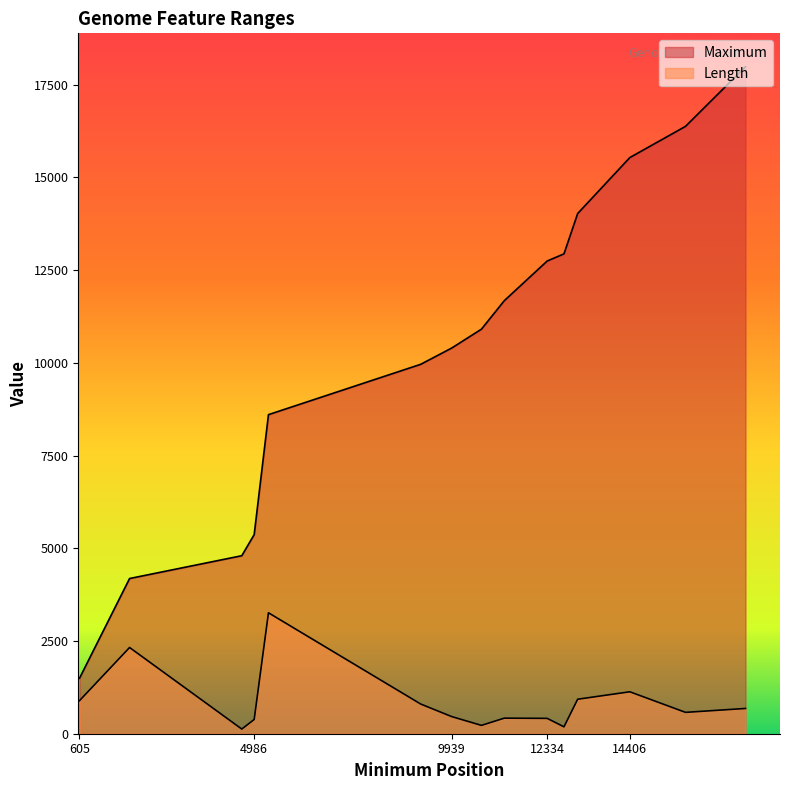

Reading left to right, what are all the values shown in this chart?

Maximum: 605=1495	1861=4185	4675=4800	4986=5369	5344=8604	9161=9961	9939=10400	10685=10909	11258=11677	12334=12747	12755=12940	13098=14027	14406=15536	15803=16378	17307=17987
Length: 605=891	1861=2325	4675=126	4986=384	5344=3261	9161=801	9939=462	10685=225	11258=420	12334=414	12755=186	13098=930	14406=1131	15803=576	17307=681